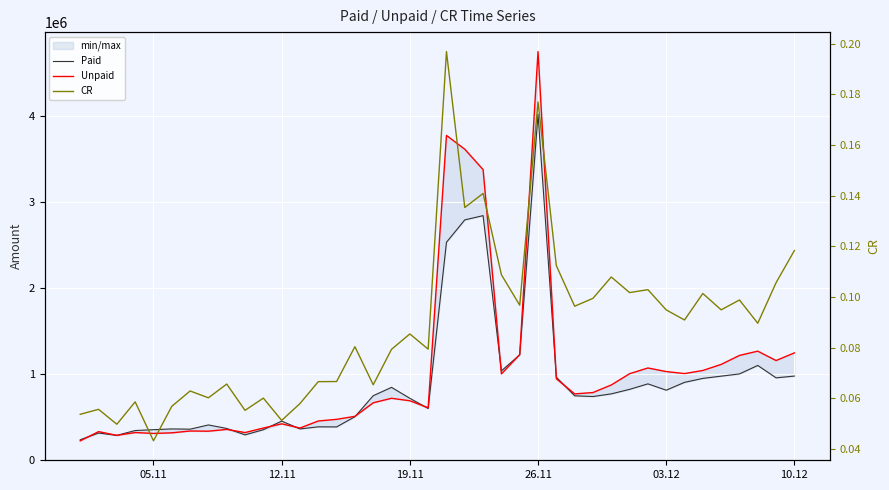

What are all the series names shown in the legend?

Paid, Unpaid, CR